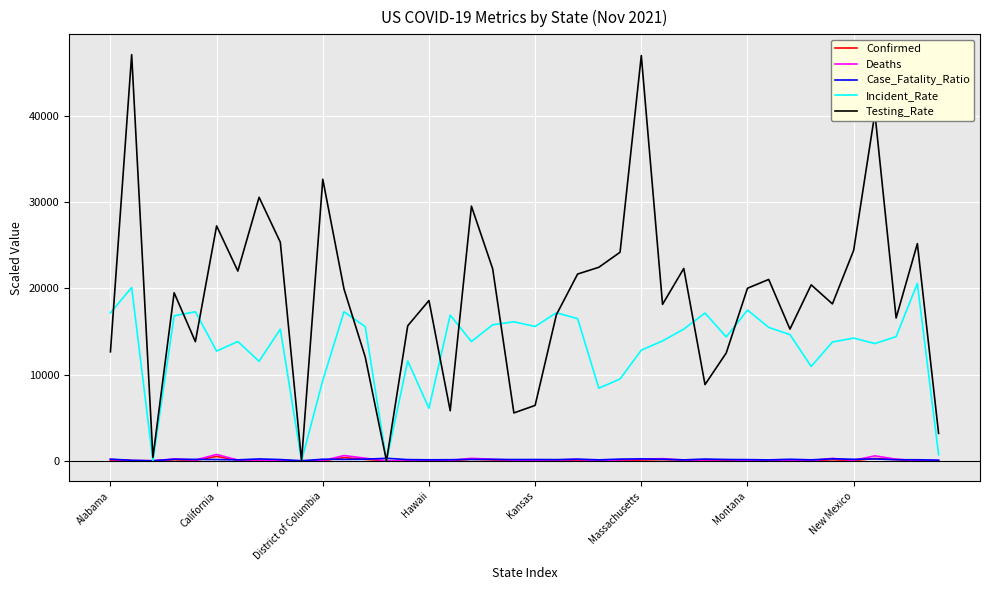

What is the maximum value shown in the chart?

47098.9